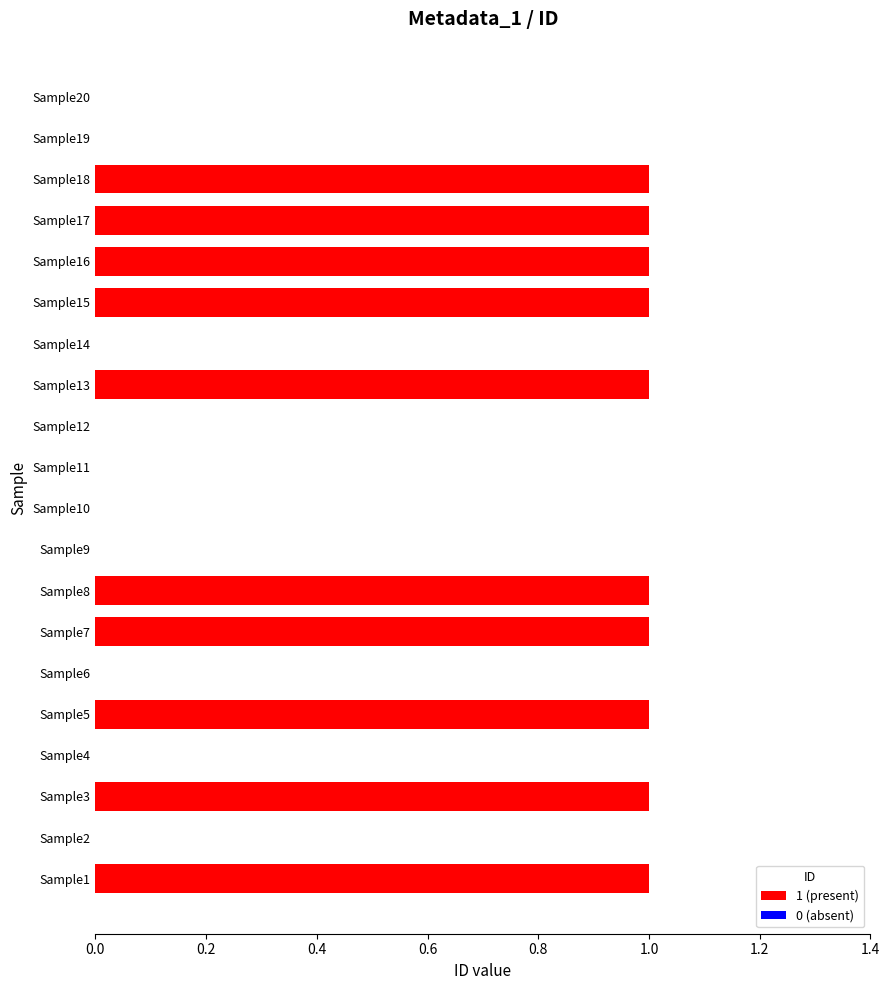

The value at Sample18 is 0. True or false?

False